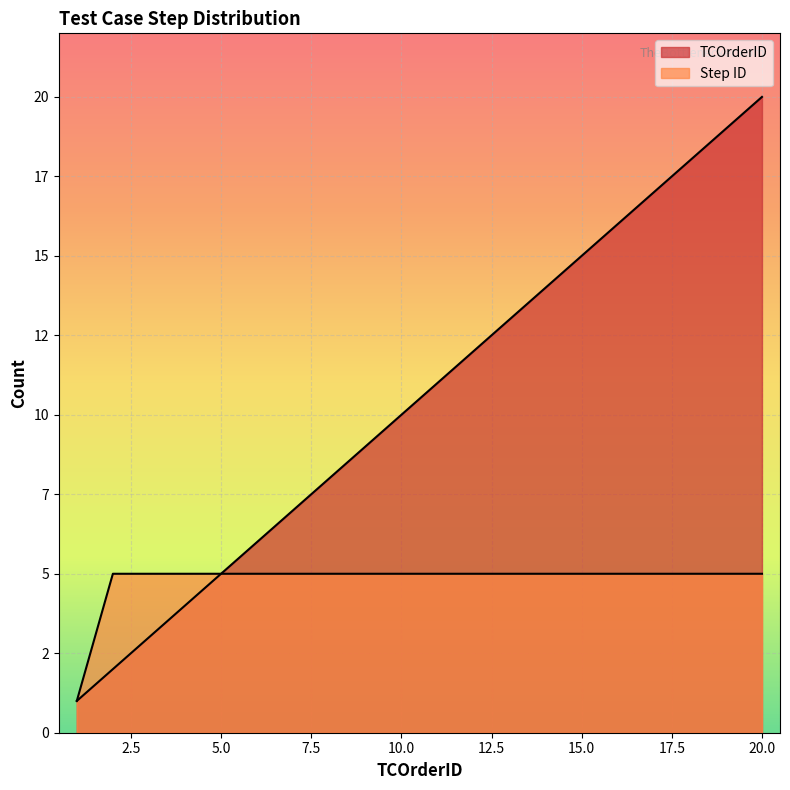

True or false: TCOrderID and Step ID intersect in this chart.

False